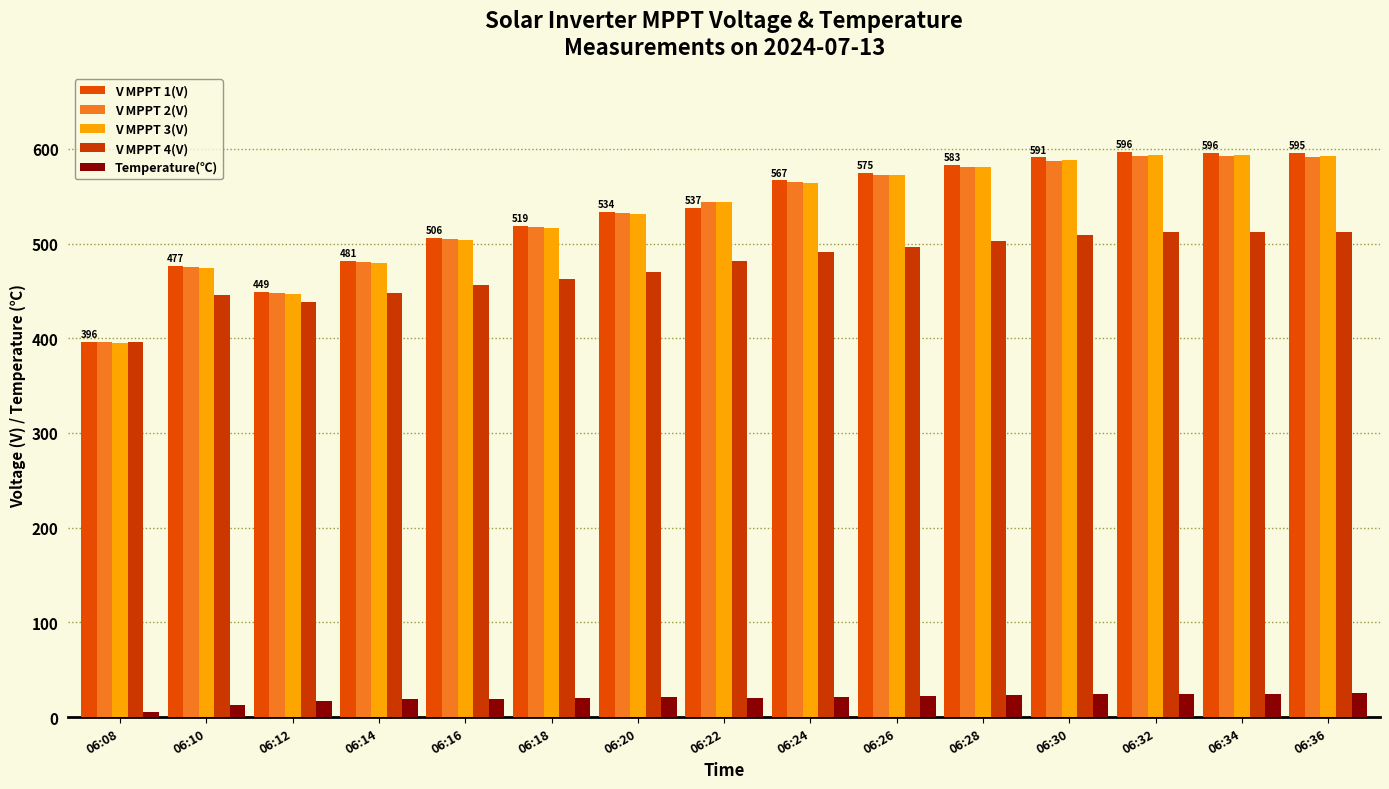

What is the maximum value for V MPPT 3(V)?

593.6